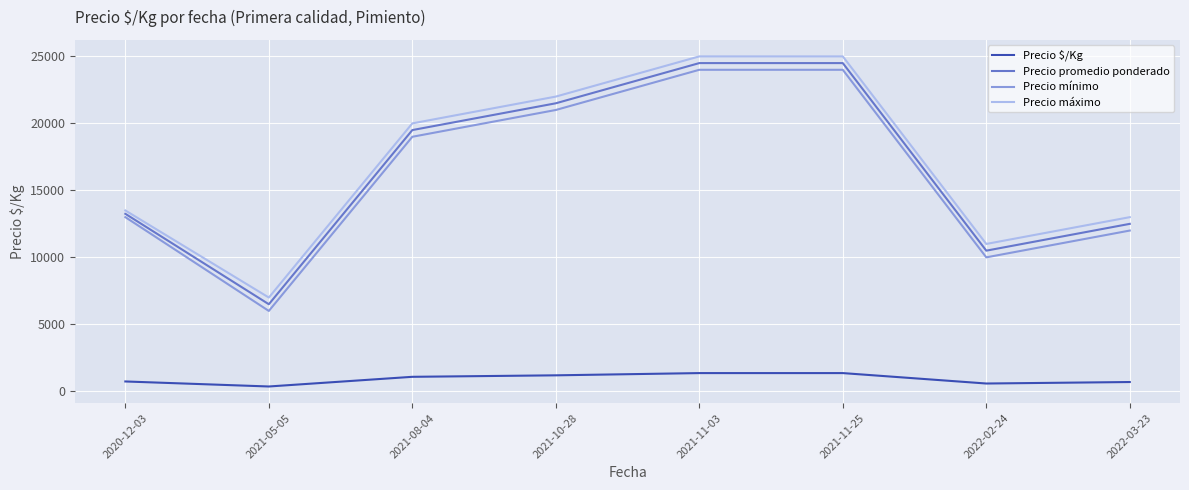

What is the total value across all series at 2021-11-03?

74861